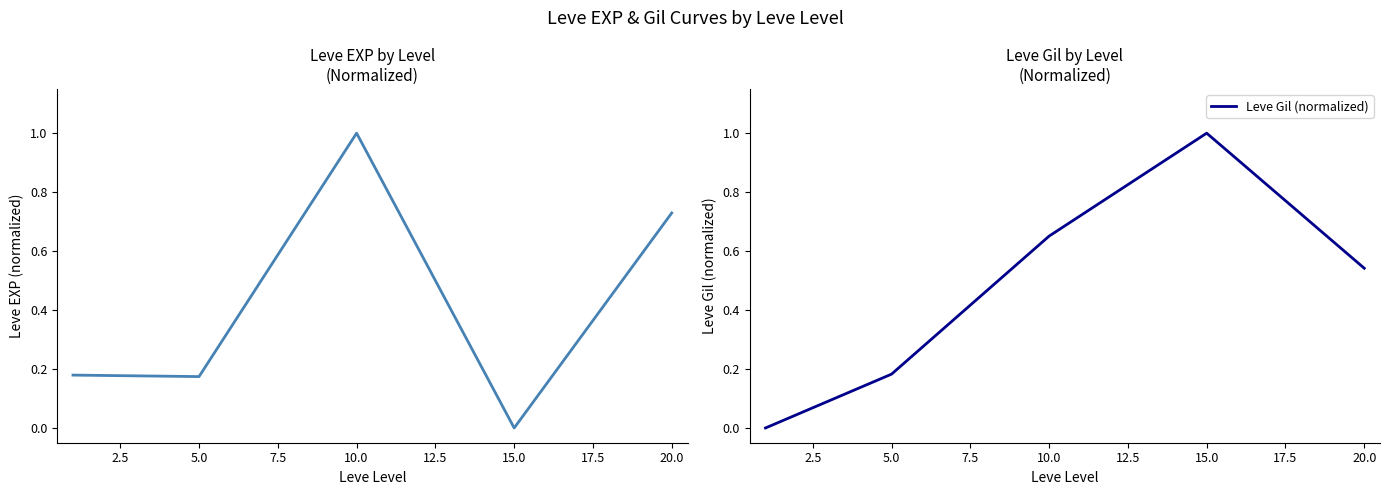

Is it true that Leve Gil (normalized) equals 0.4 at 10.0?

False